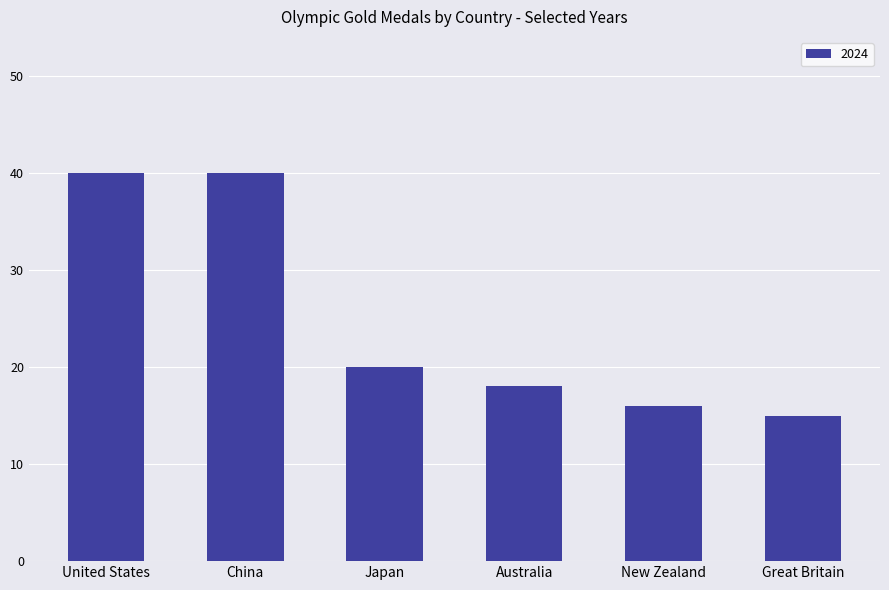

What is the change in value from China to Australia?

-22